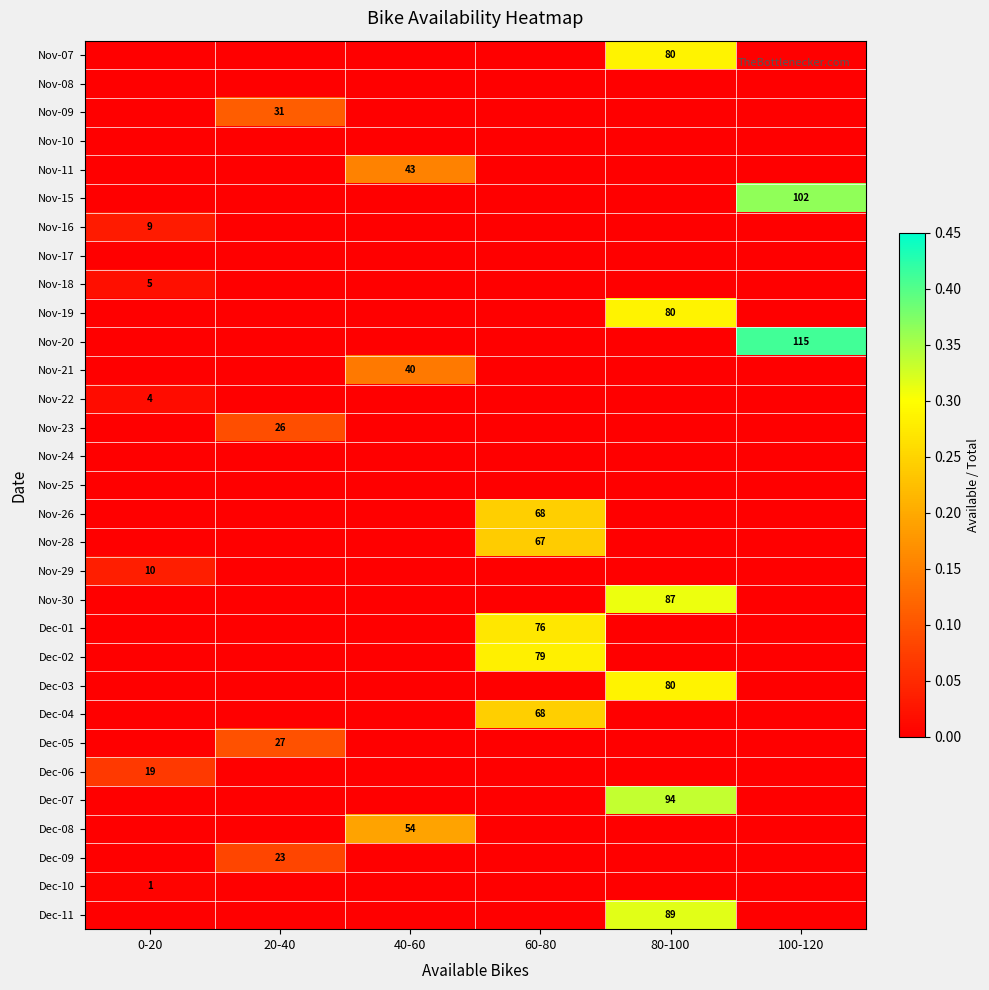

Rank the series at 60-80 from highest to lowest value.

Dec-02, Dec-01, Nov-26, Dec-04, Nov-28, Nov-07, Nov-08, Nov-09, Nov-10, Nov-11, Nov-15, Nov-16, Nov-17, Nov-18, Nov-19, Nov-20, Nov-21, Nov-22, Nov-23, Nov-24, Nov-25, Nov-29, Nov-30, Dec-03, Dec-05, Dec-06, Dec-07, Dec-08, Dec-09, Dec-10, Dec-11